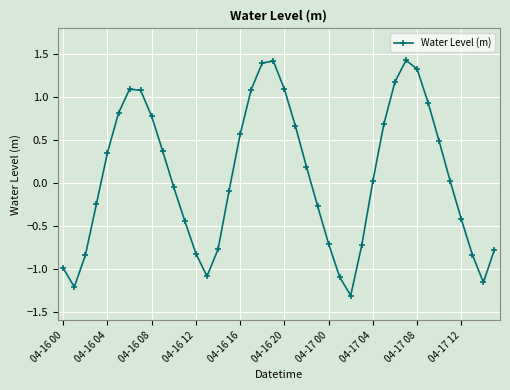

What is the value of the 7th point from the left?

1.1